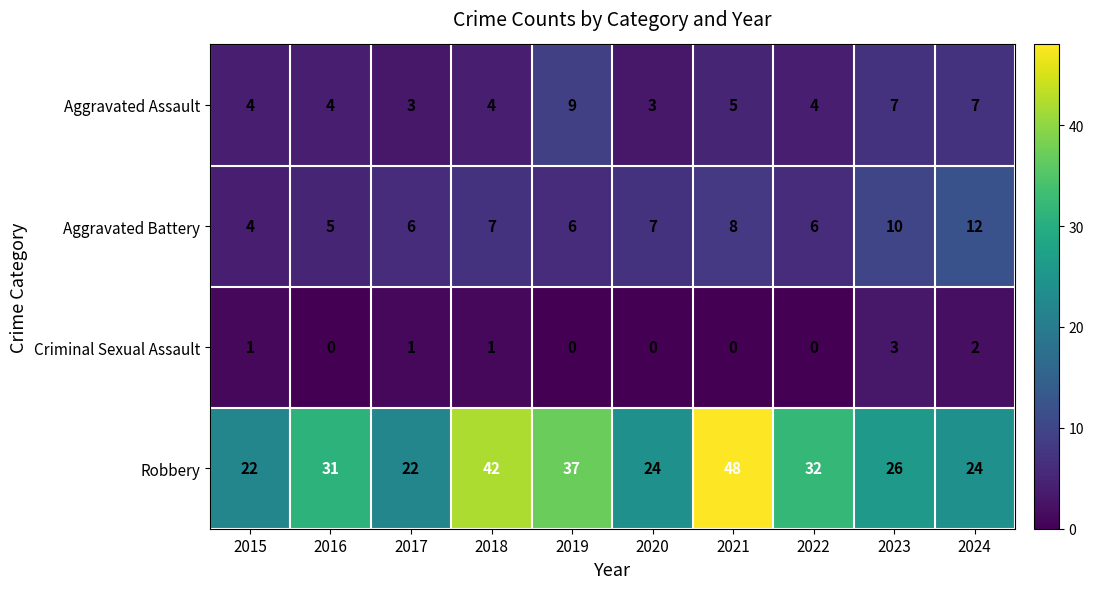

Count the number of data series in this chart.

4